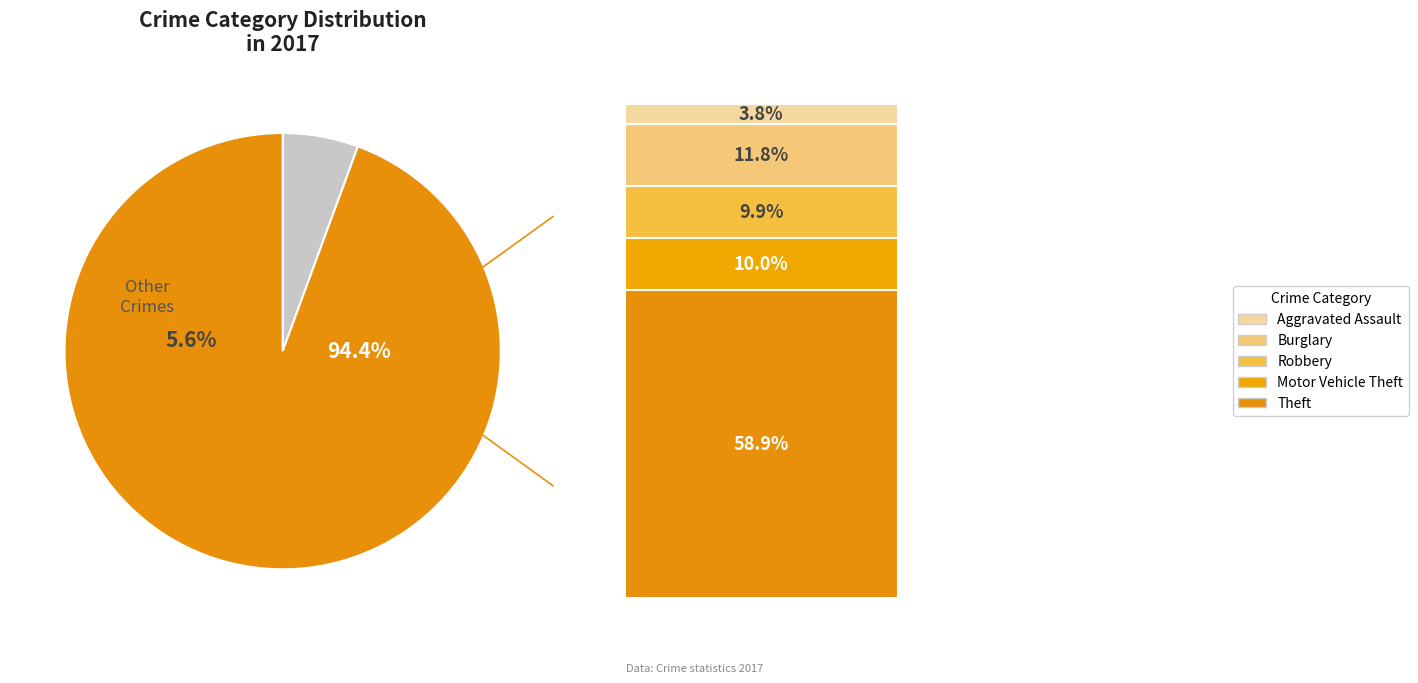

Is it true that Theft is 59% of the pie?

True